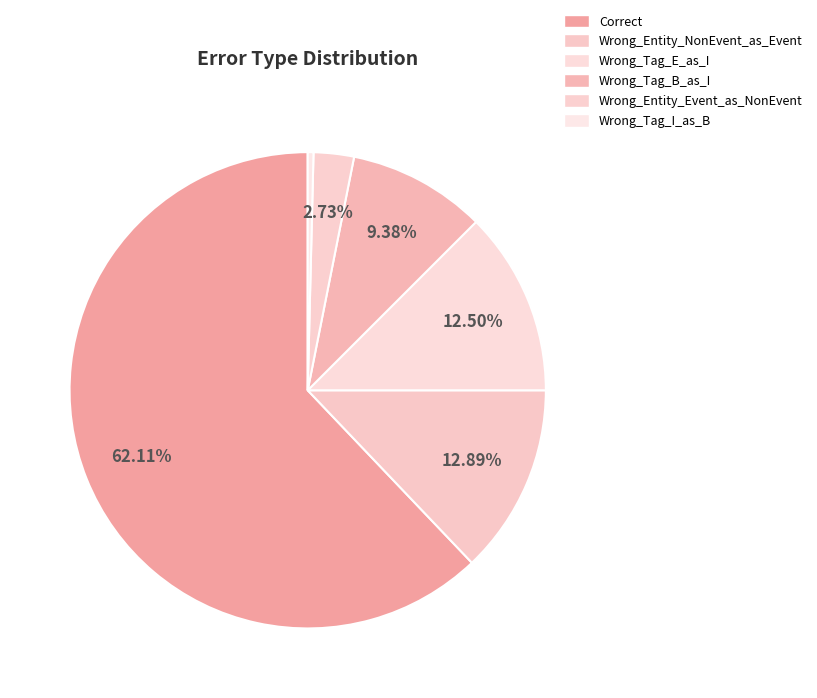

Is Wrong_Tag_I_as_B the majority of the pie?

No